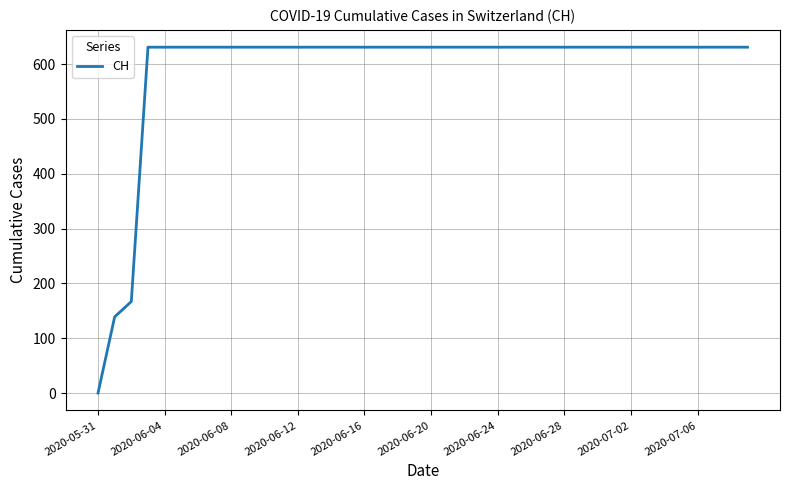

What is the difference between the maximum and minimum values?

631